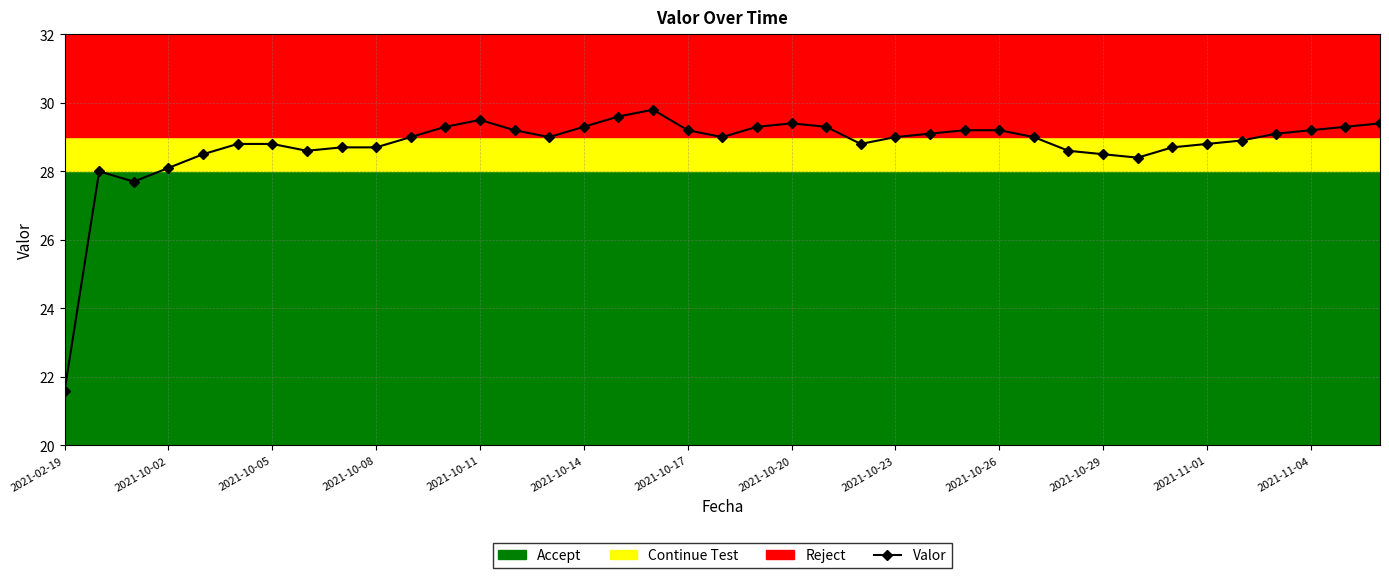

What is the sum of all values?

1121.6